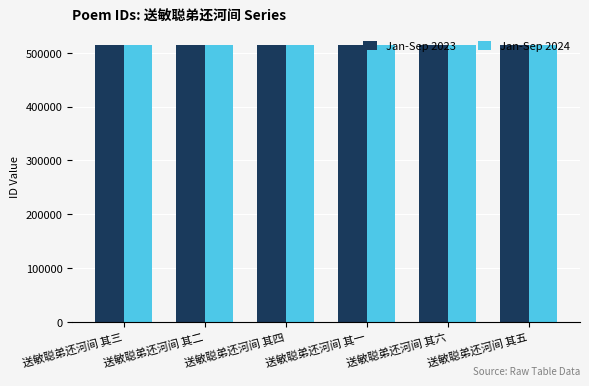

Is it true that Jan-Sep 2024 equals 763699 at 送敏聪弟还河间 其三?

False